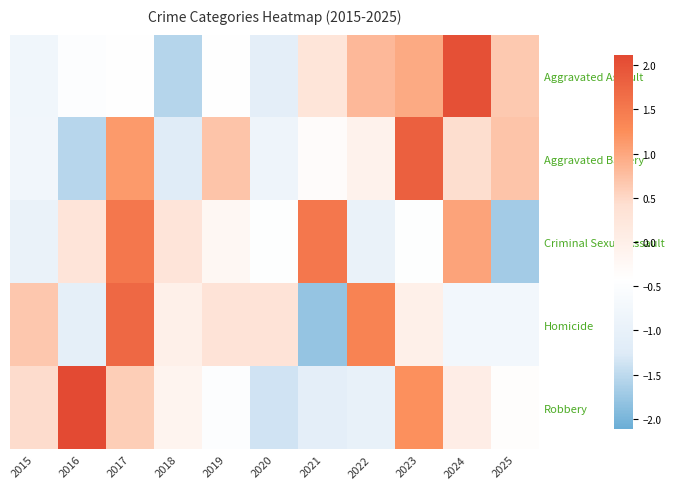

How many series are shown in this chart?

5